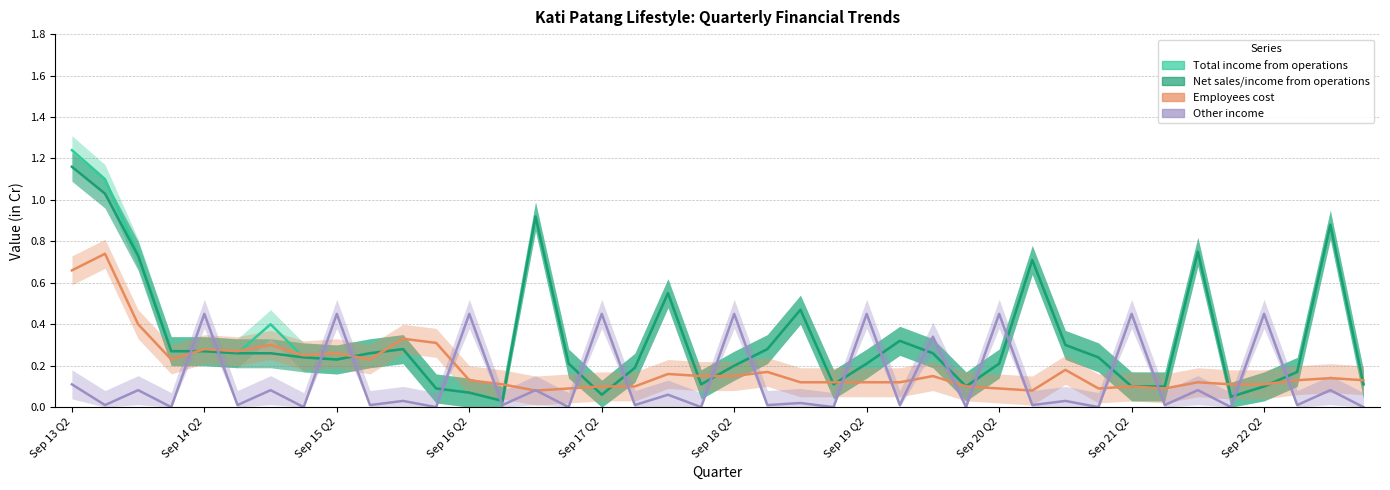

What value does the Other income series have at Sep 13 Q2?

0.1